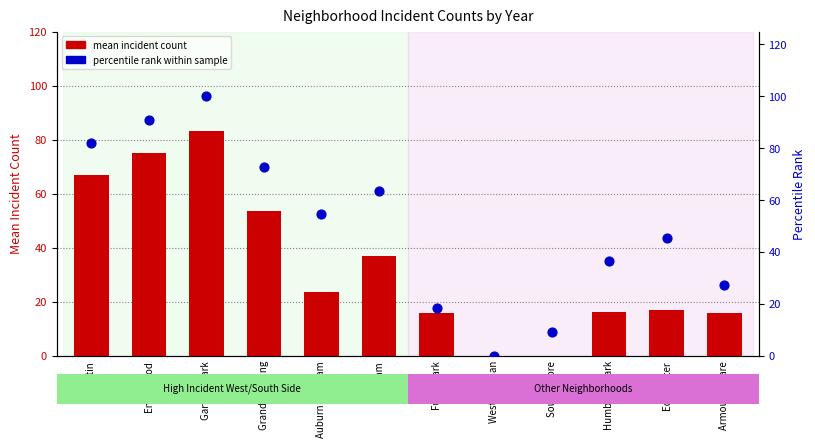

Which series reaches the minimum Y coordinate?

mean incident count